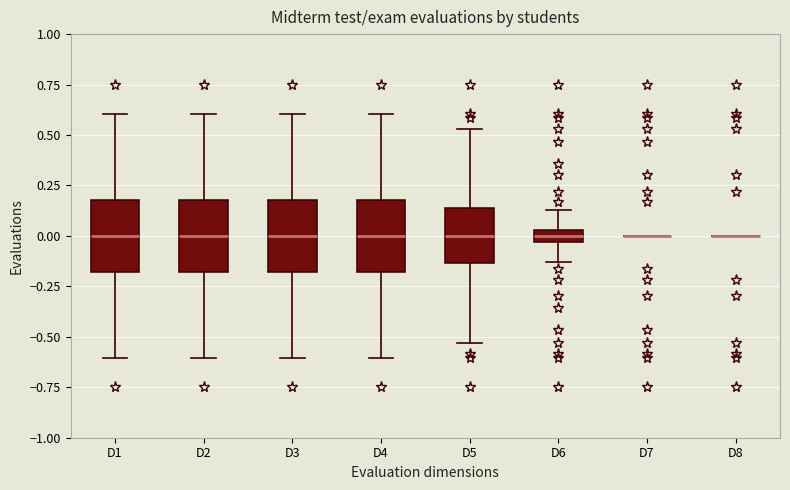

Where is the upper edge of the box for D6 on the y-axis? The values are not printed on the chart, so give them approximately, as read against the axis.

0.05